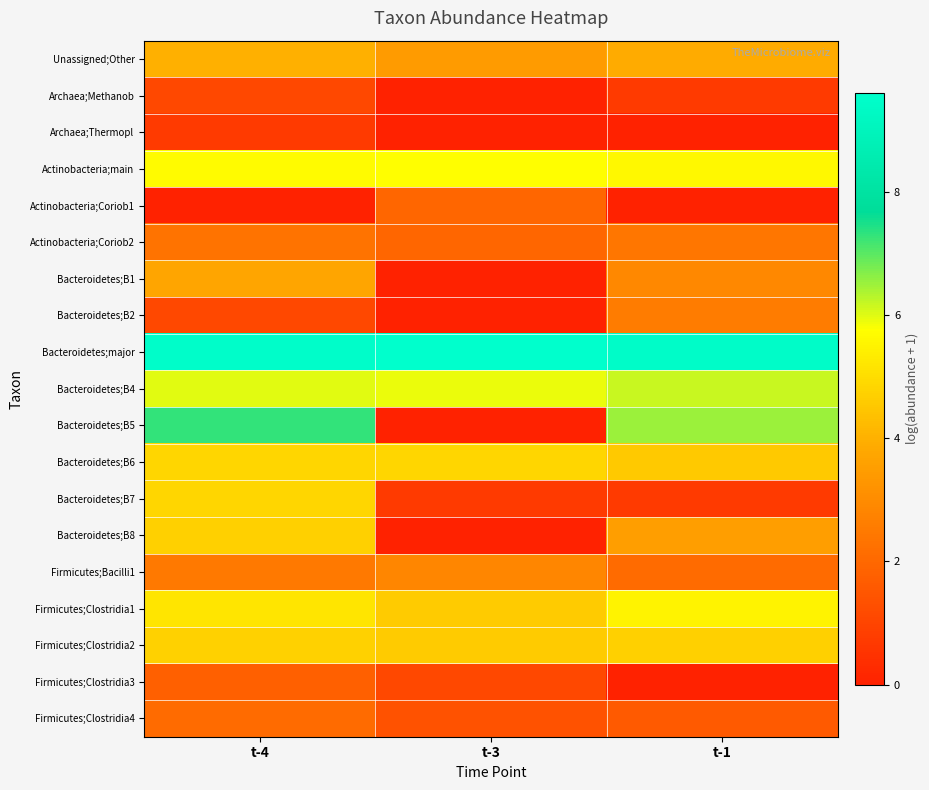

Reading left to right, what are all the values shown in this chart?

Unassigned;Other: t-4=4.0	t-3=3.4	t-1=3.9
Archaea;Methanob: t-4=1.1	t-3=0.0	t-1=0.7
Archaea;Thermopl: t-4=0.7	t-3=0.0	t-1=0.0
Actinobacteria;main: t-4=5.7	t-3=5.7	t-1=5.6
Actinobacteria;Coriob1: t-4=0.0	t-3=1.9	t-1=0.0
Actinobacteria;Coriob2: t-4=2.3	t-3=1.9	t-1=2.4
Bacteroidetes;B1: t-4=3.7	t-3=0.0	t-1=2.9
Bacteroidetes;B2: t-4=1.1	t-3=0.0	t-1=2.6
Bacteroidetes;major: t-4=9.5	t-3=9.6	t-1=9.4
Bacteroidetes;B4: t-4=6.0	t-3=5.9	t-1=6.2
Bacteroidetes;B5: t-4=7.3	t-3=0.0	t-1=6.5
Bacteroidetes;B6: t-4=4.9	t-3=4.9	t-1=4.5
Bacteroidetes;B7: t-4=4.9	t-3=0.7	t-1=0.7
Bacteroidetes;B8: t-4=4.7	t-3=0.0	t-1=3.5
Firmicutes;Bacilli1: t-4=2.5	t-3=2.8	t-1=2.1
Firmicutes;Clostridia1: t-4=5.2	t-3=4.6	t-1=5.5
Firmicutes;Clostridia2: t-4=4.7	t-3=4.6	t-1=4.7
Firmicutes;Clostridia3: t-4=1.8	t-3=1.1	t-1=0.0
Firmicutes;Clostridia4: t-4=2.1	t-3=1.4	t-1=1.6